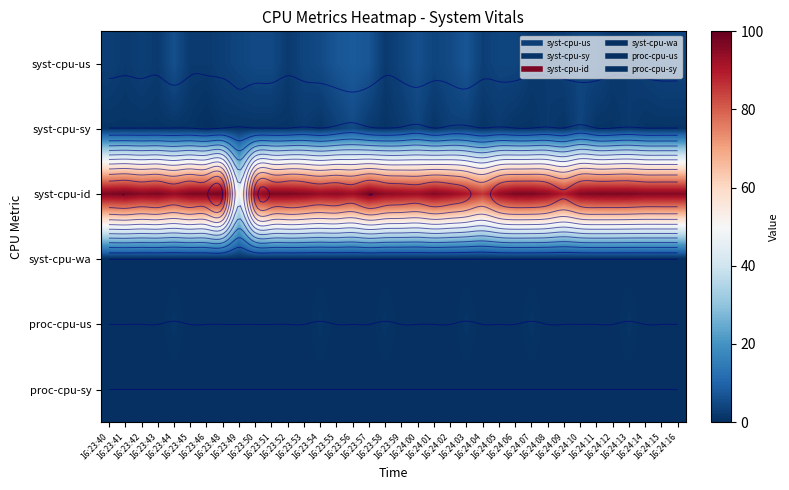

Count the number of categories in the chart.

36